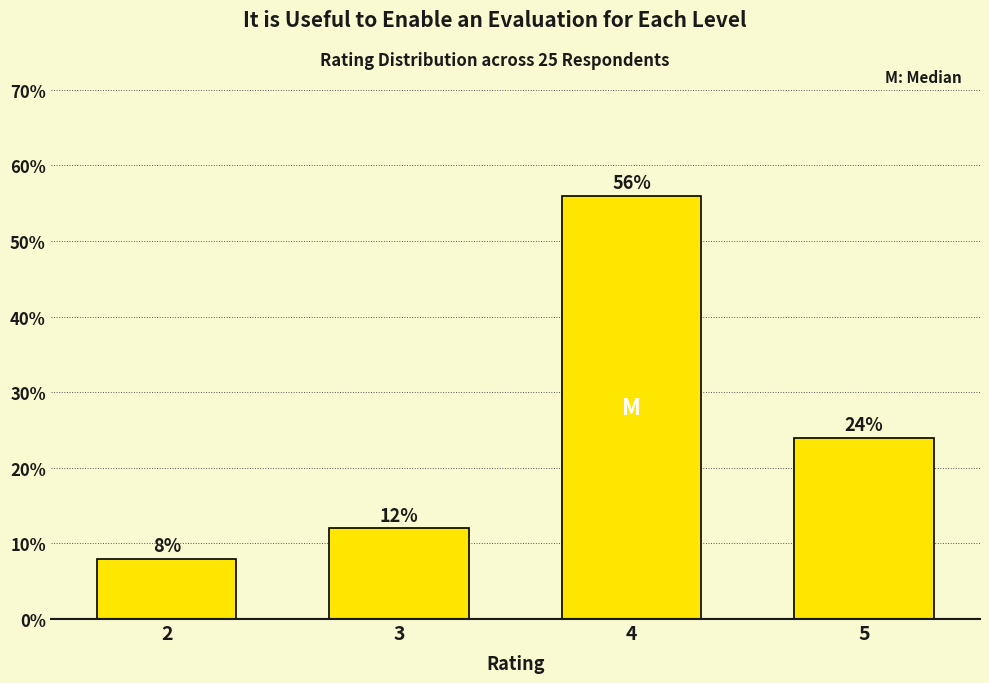

Reading right to left, transcribe all the data shown in this chart.

5=24.0	4=56.0	3=12.0	2=8.0